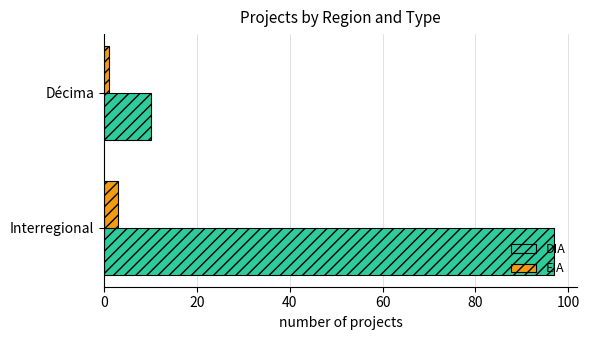

At which label is DIA closest to 53?

Décima